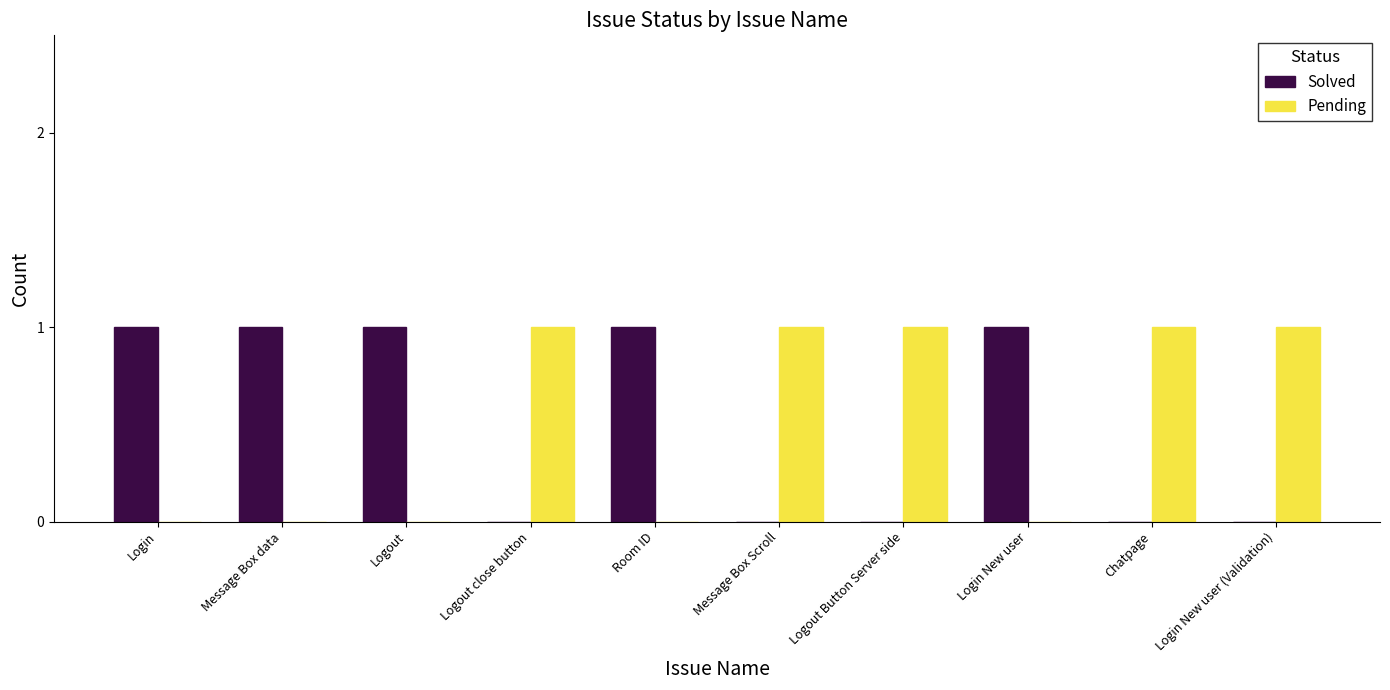

How many categories are shown in the chart?

10